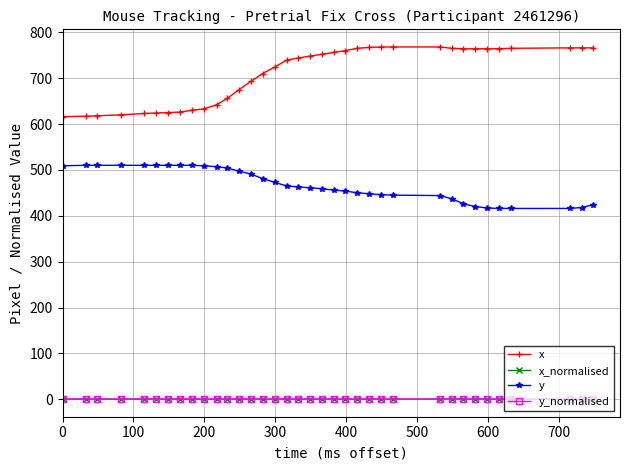

True or false: y and x intersect in this chart.

False